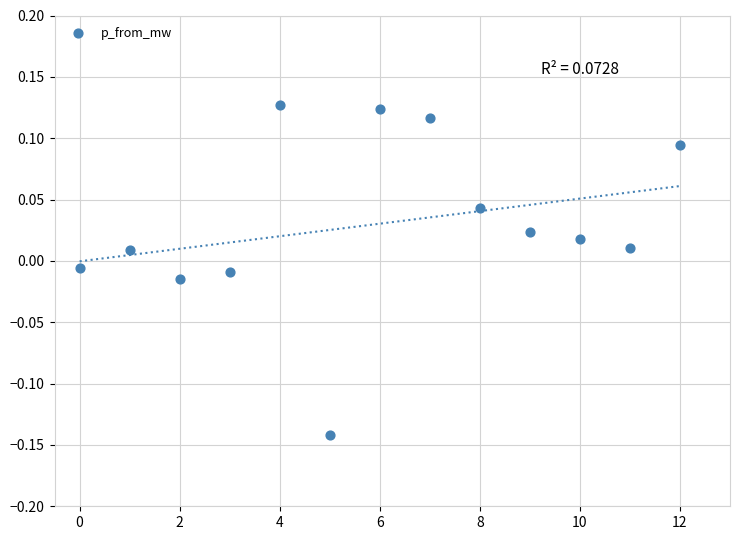

What is the range of Y values (max minus min)?

0.3